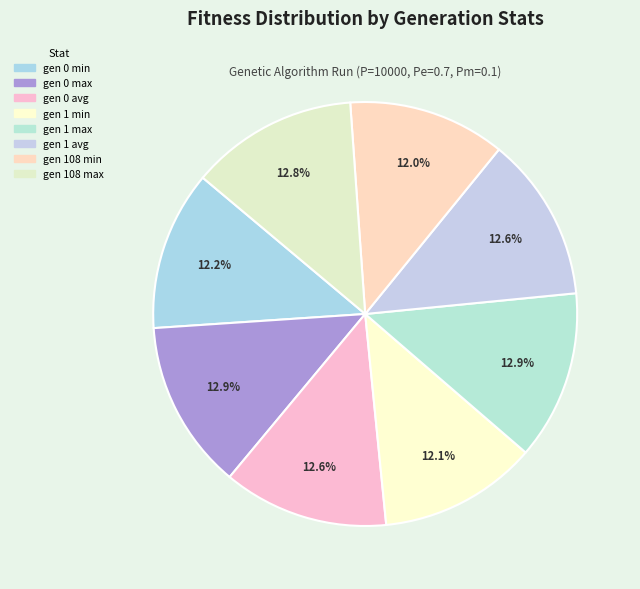

Does any single category account for the majority?

No